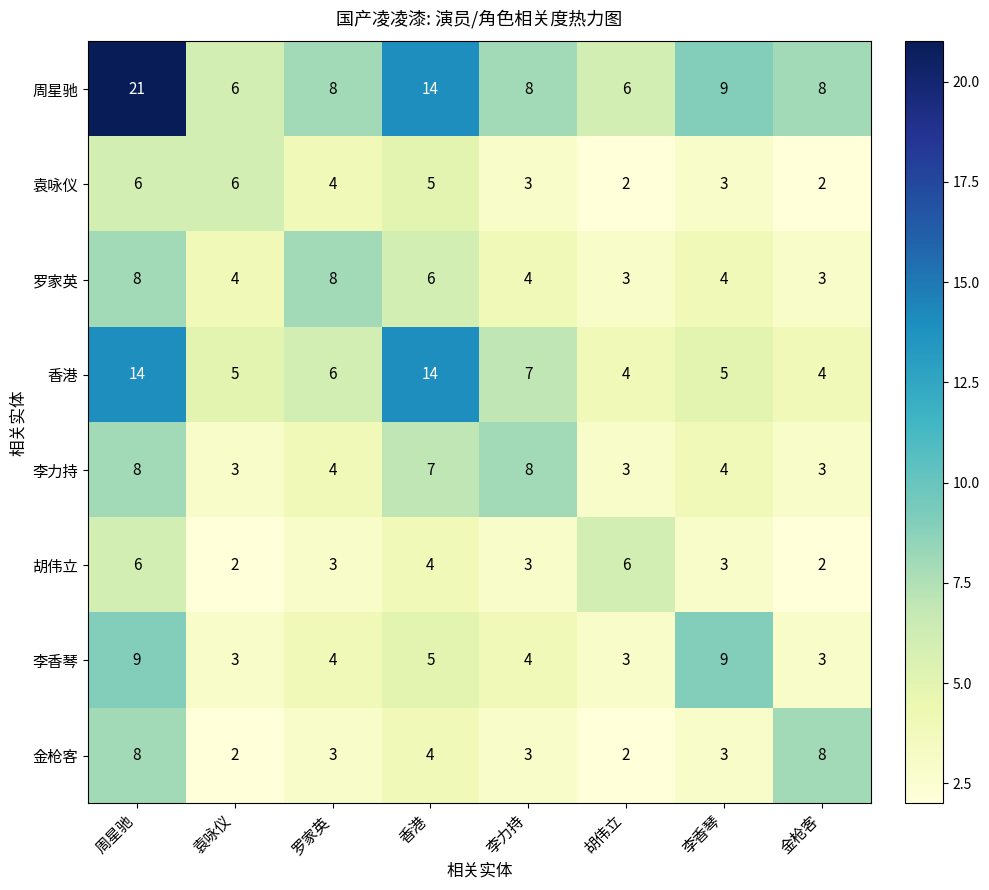

Which category has the lowest value in the 周星驰 series?

袁咏仪